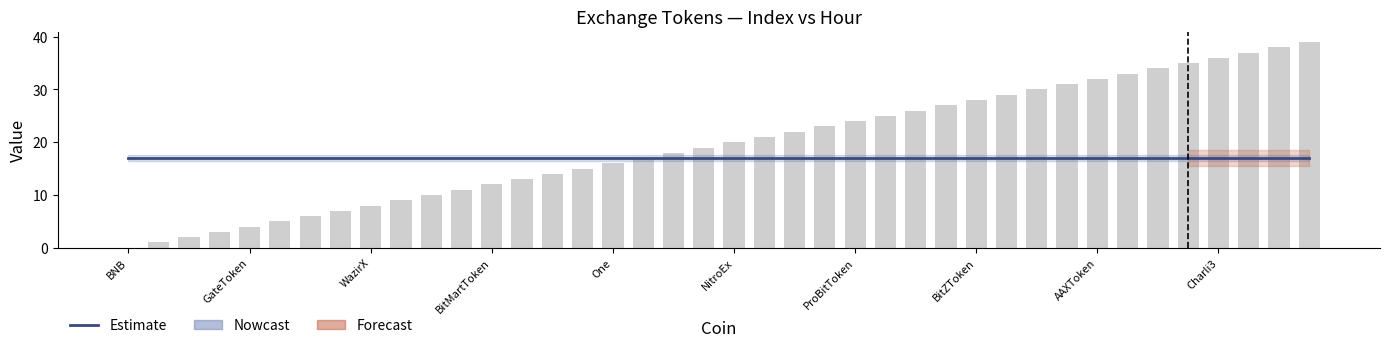

The value of col_0 (index) at 15 is 26. True or false?

False